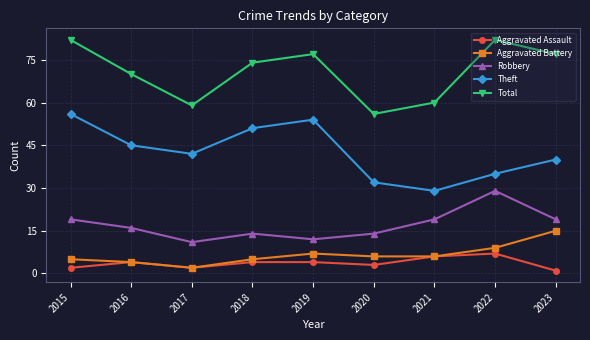

True or false: Theft and Aggravated Assault intersect in this chart.

False